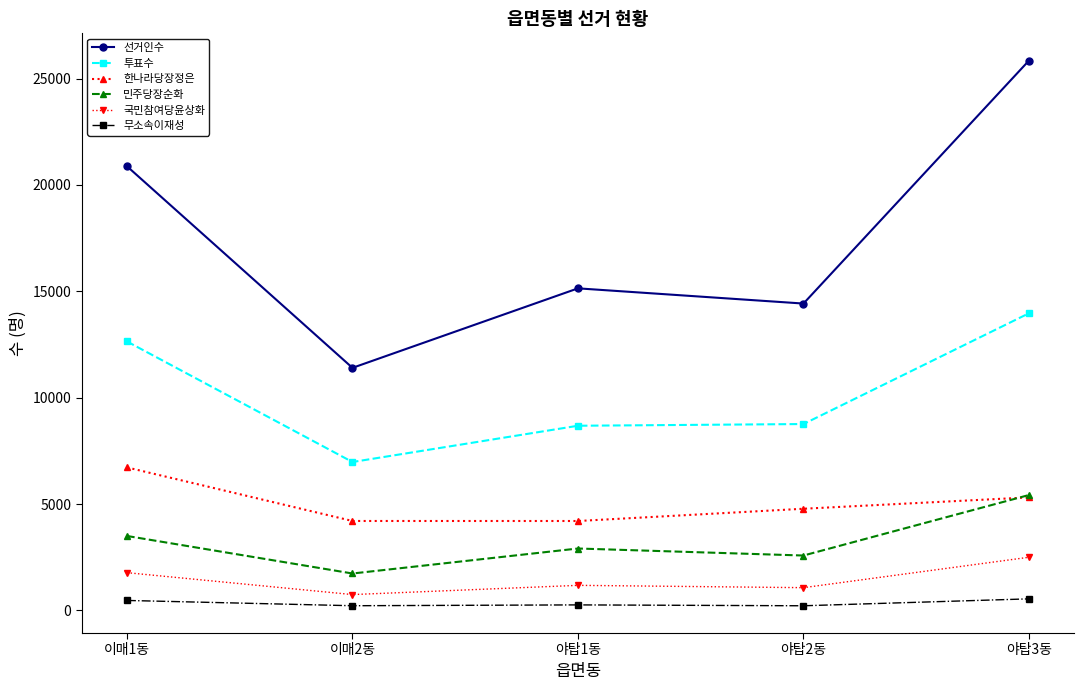

What is the label of the 4th point from the right?

이매2동